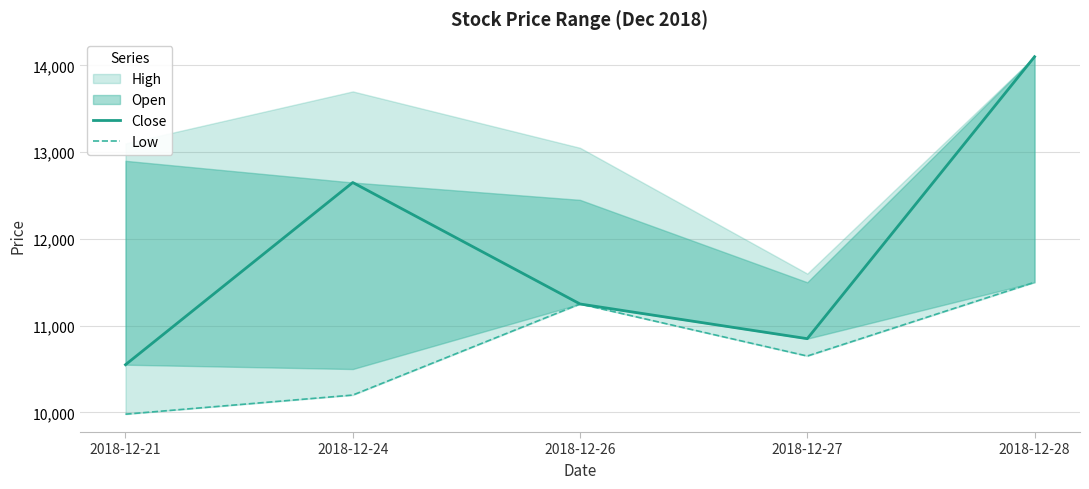

Where is the first local minimum for Low?

2018-12-27